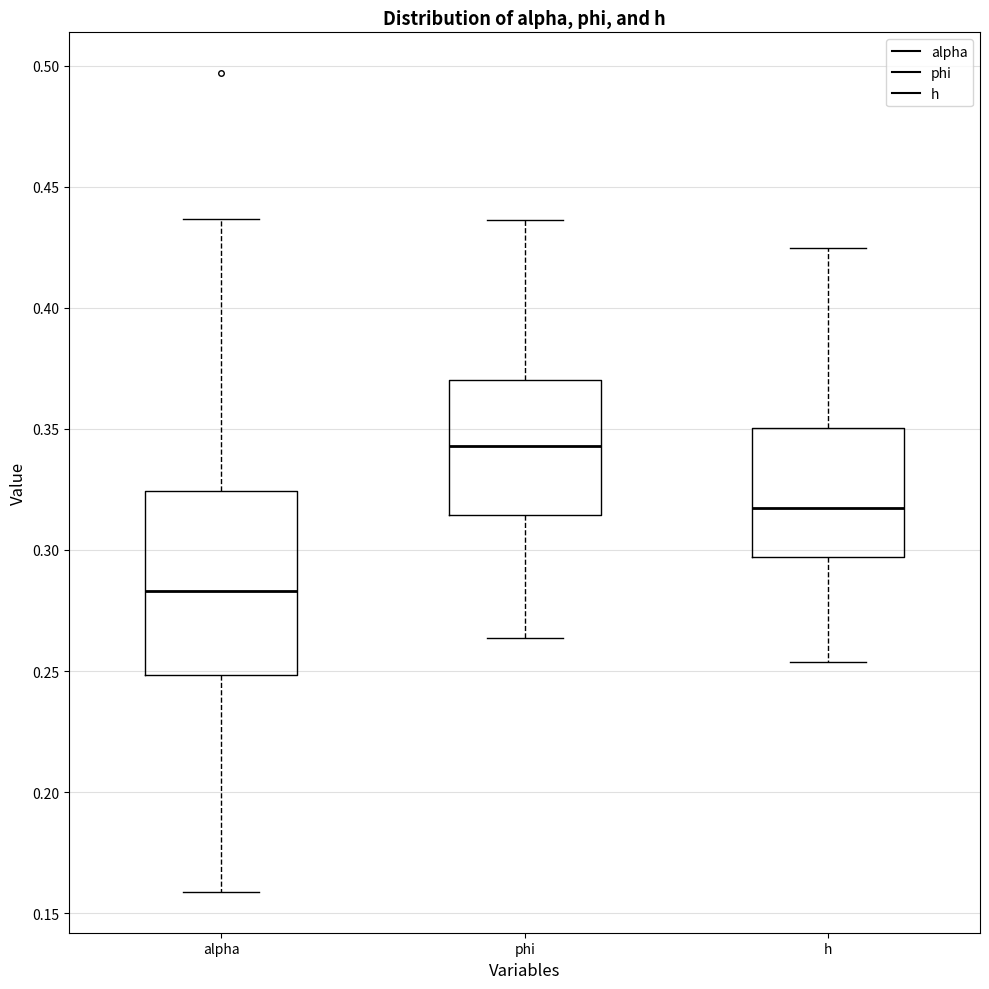

Where does the median line of the box for h sit on the y-axis? The values are not printed on the chart, so give them approximately, as read against the axis.

0.315